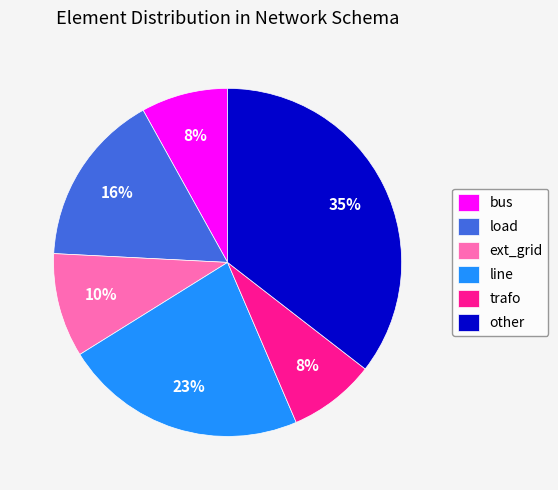

The line slice represents 23% of the pie. True or false?

True